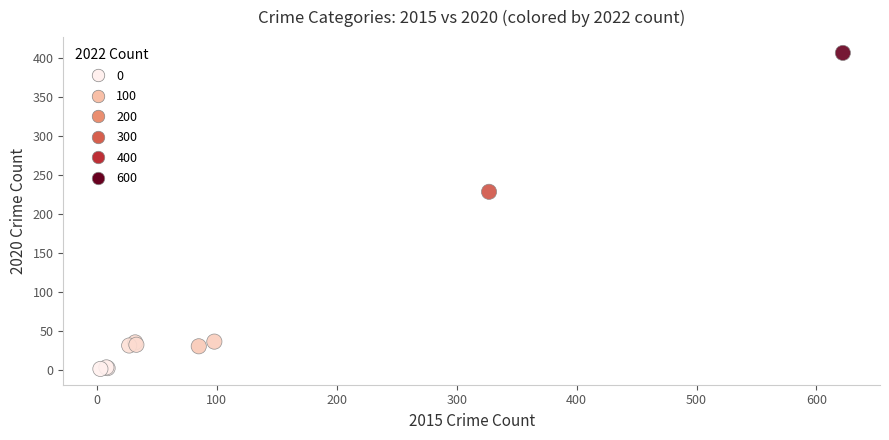

What Y value in the scatter plot is closest to 204?

229